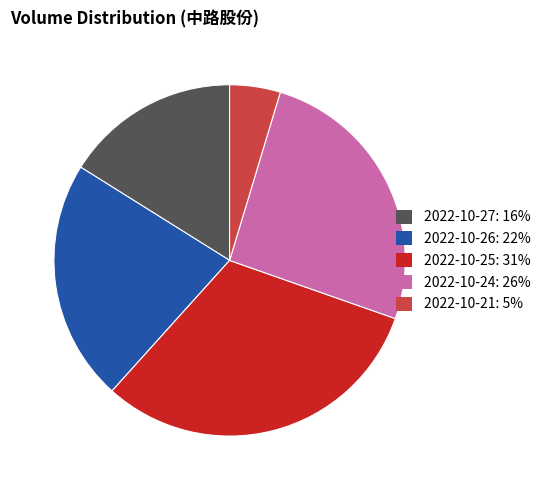

Between 2022-10-25 and 2022-10-21, which is larger?

2022-10-25